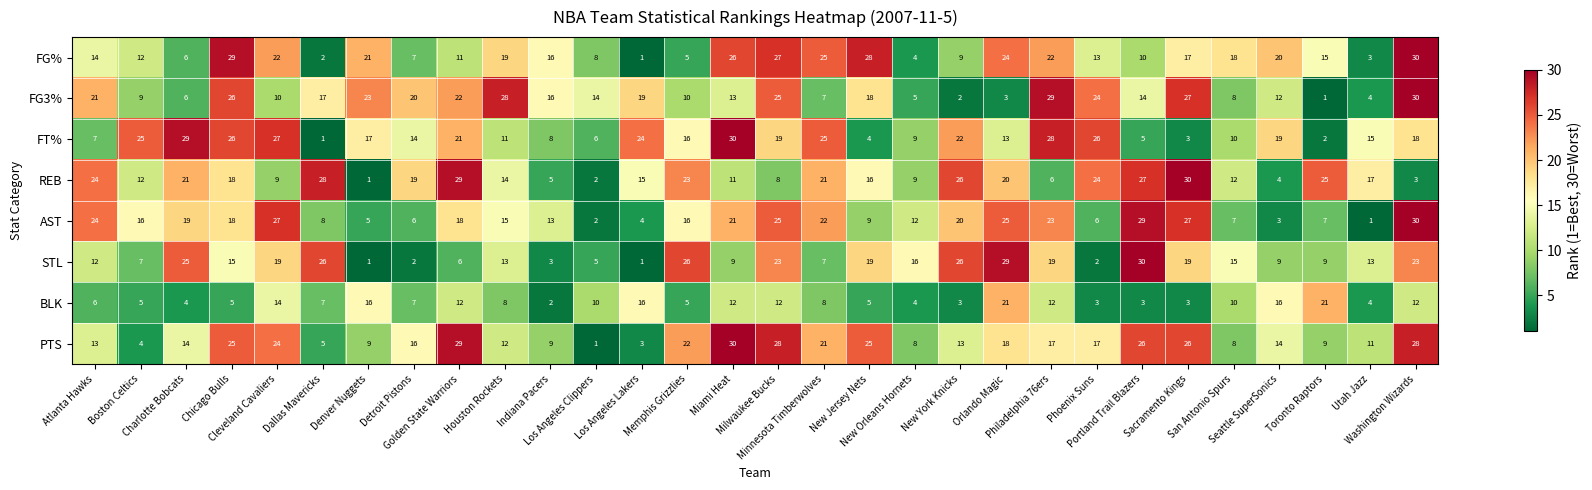

Between San Antonio Spurs and Utah Jazz, which series saw the biggest shift?

FG%